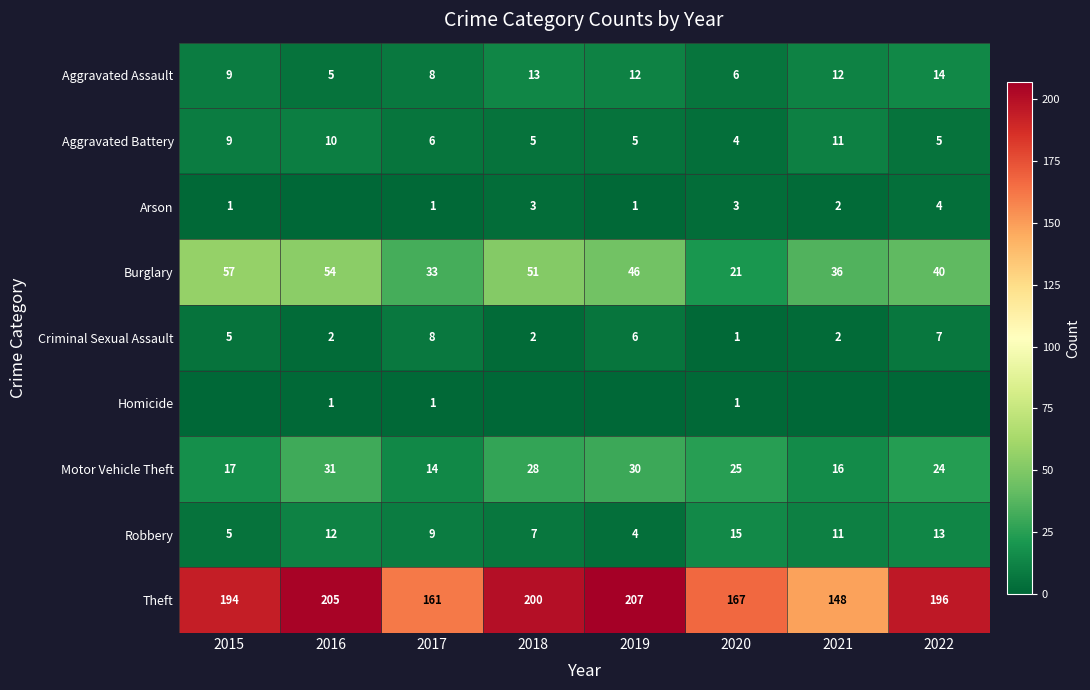

Count the number of categories in the chart.

8